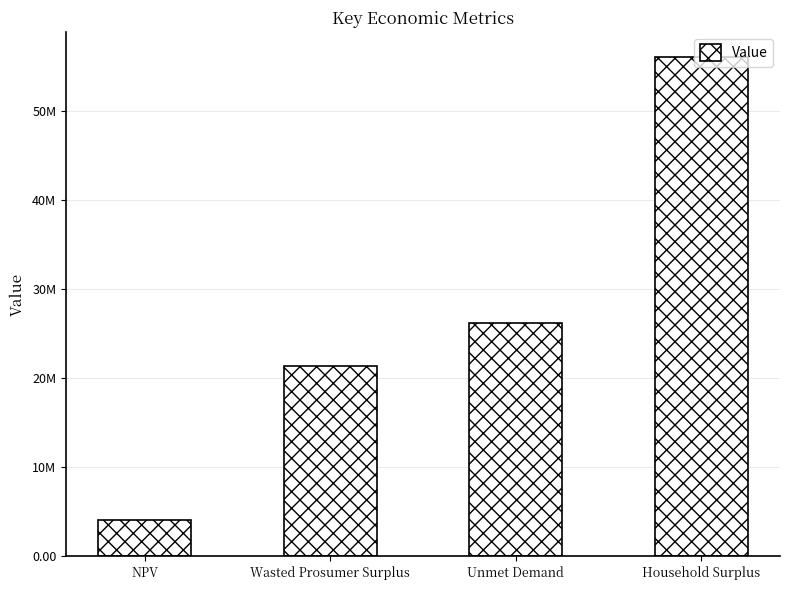

Rank the categories by value from lowest to highest.

NPV, Wasted Prosumer Surplus, Unmet Demand, Household Surplus